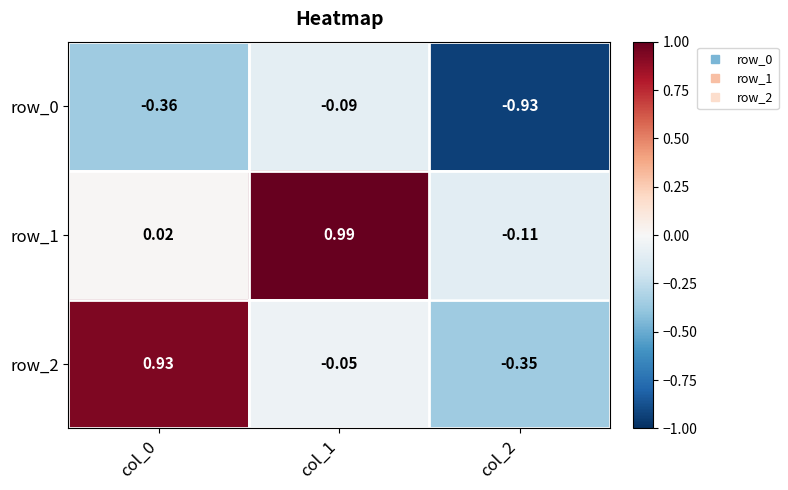

Is the value of row_1 at col_1 greater than the value of row_0 at col_1?

Yes